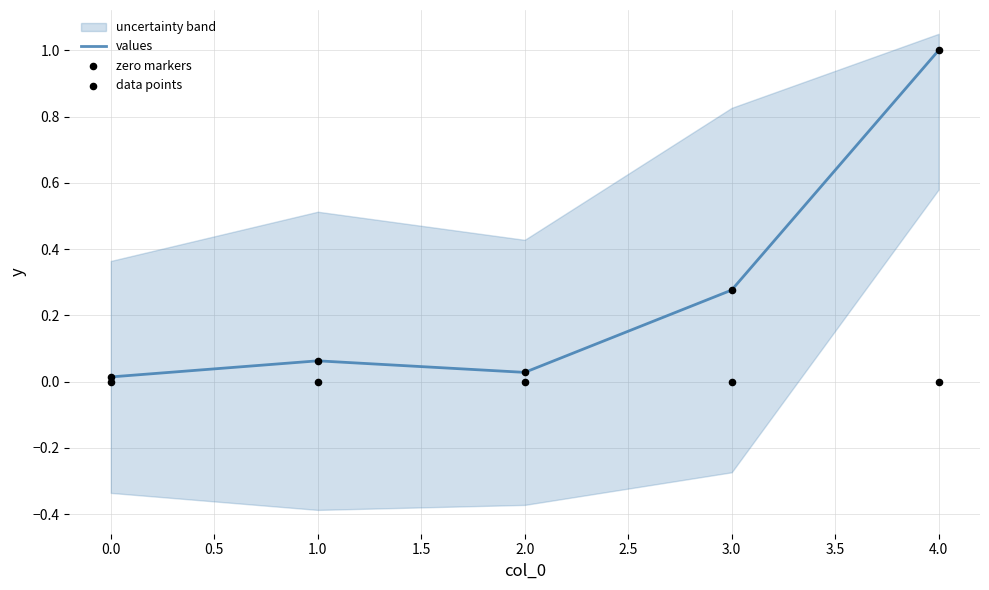

What is the highest value of the values series?

1.0